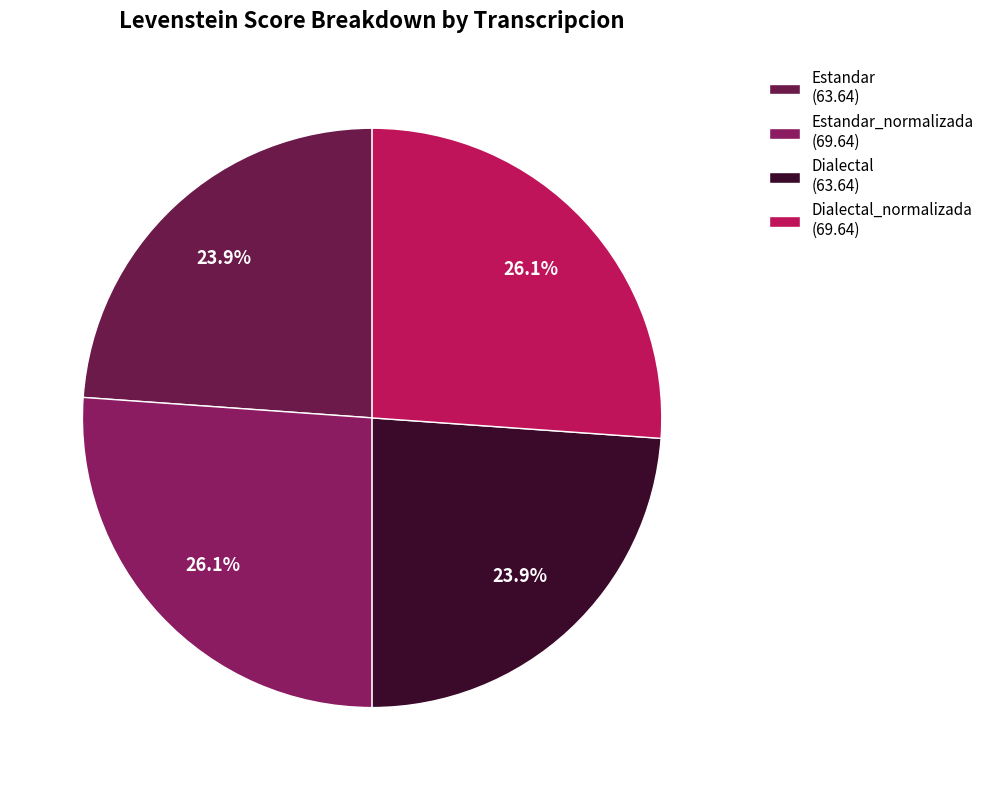

Combined, do Dialectal (63.64) and Estandar (63.64) account for over 50%?

No